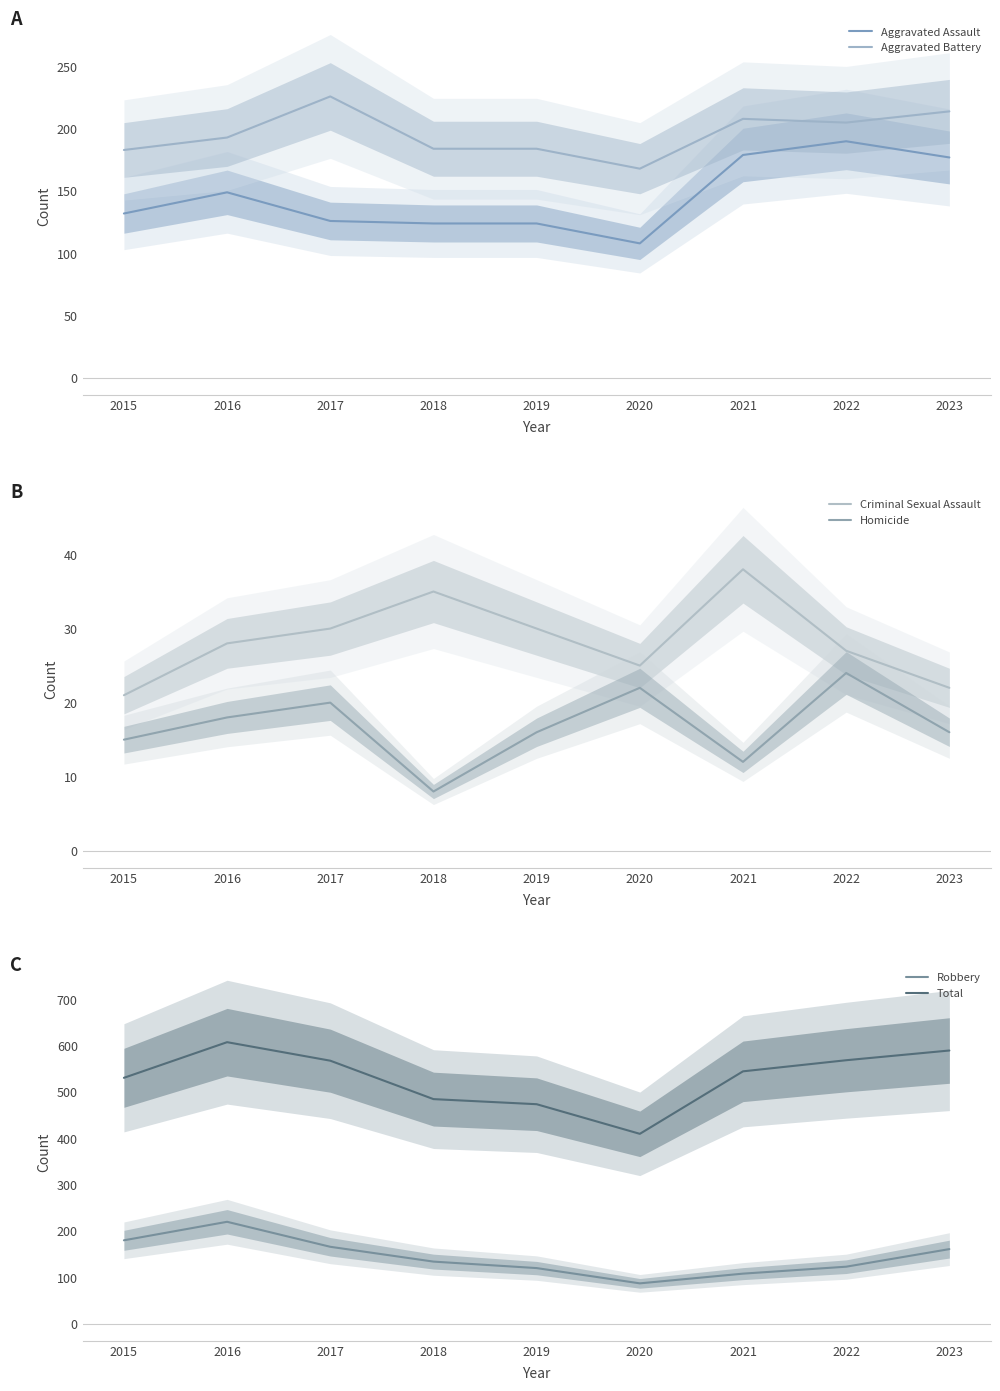

The value of Criminal Sexual Assault at 2016 is 28. True or false?

True